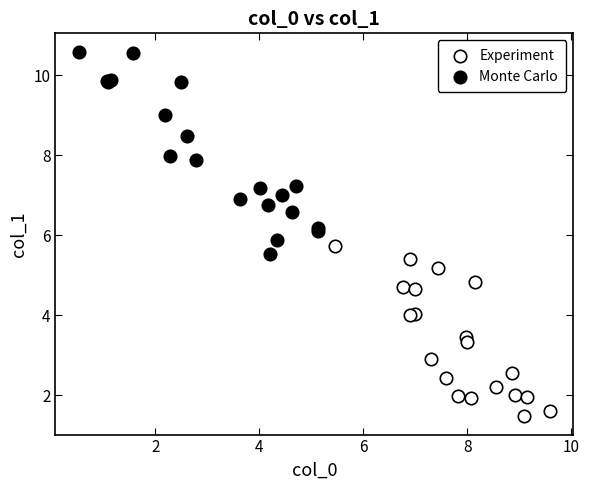

Which series reaches the maximum Y coordinate?

Monte Carlo